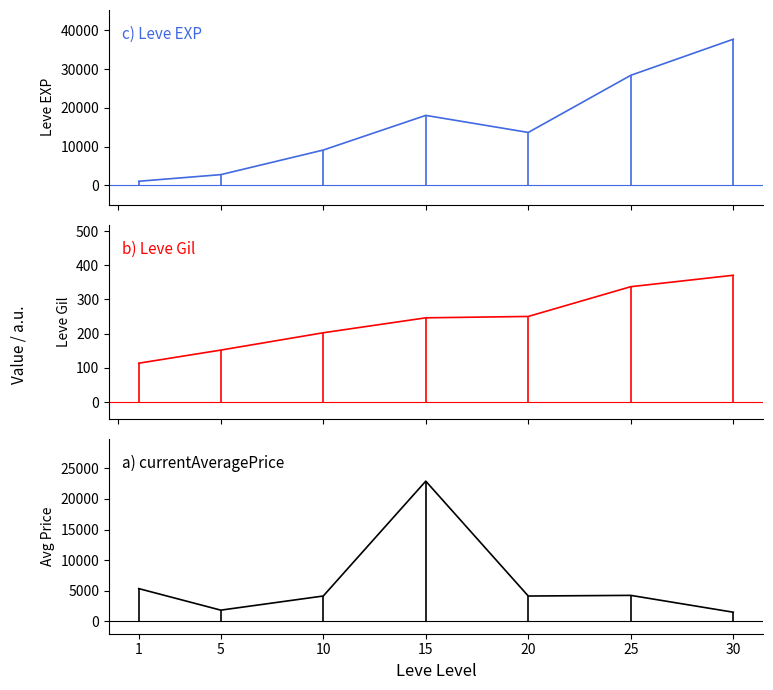

What value does the Leve Gil series have at 20?

250.3